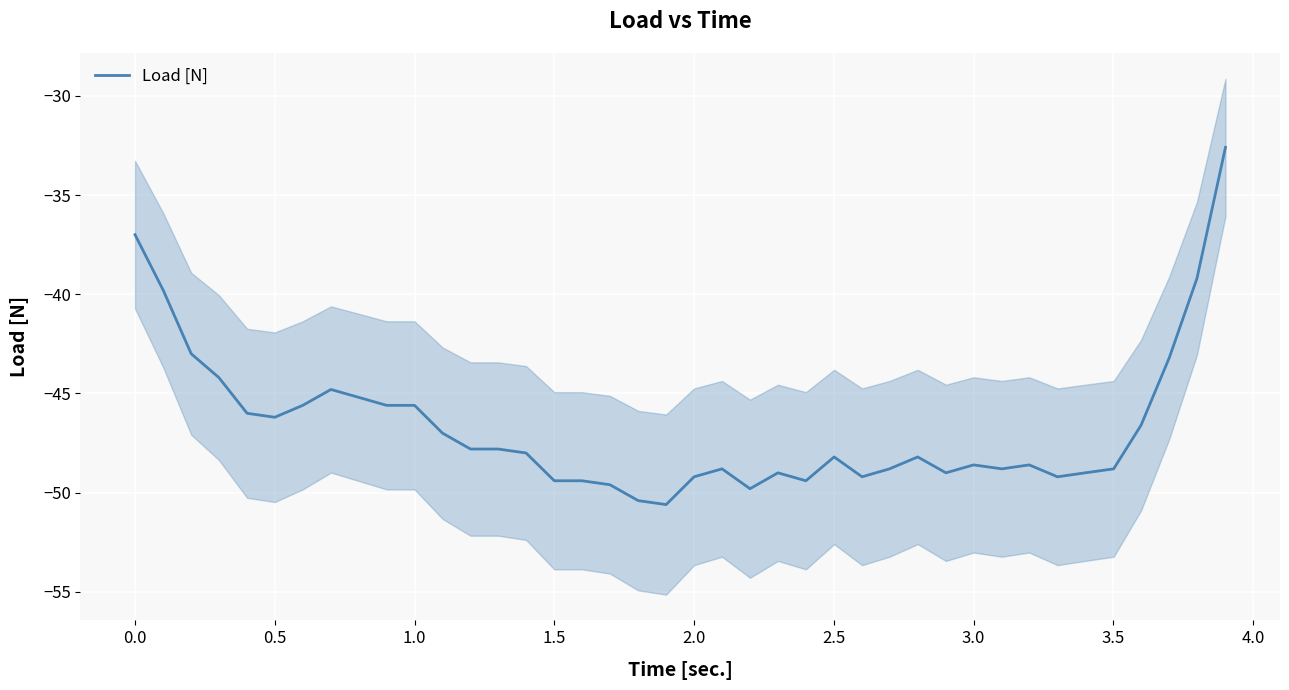

How many lines are shown in the chart?

1